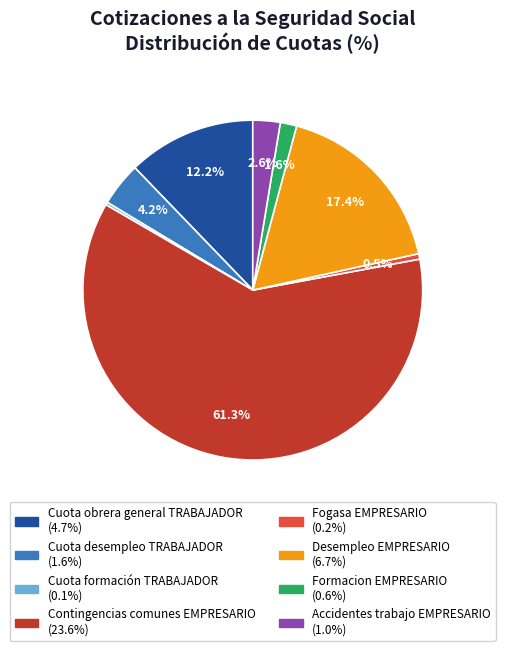

To the nearest percent, what percentage of the pie is Contingencias comunes EMPRESARIO?

61%